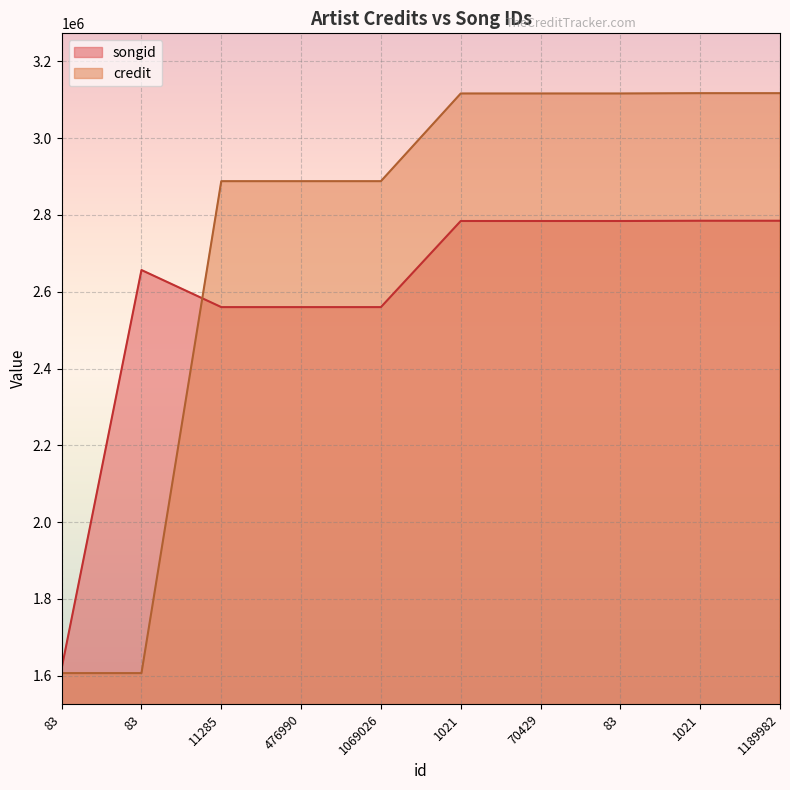

The value of songid at 1021 is 4637615. True or false?

False